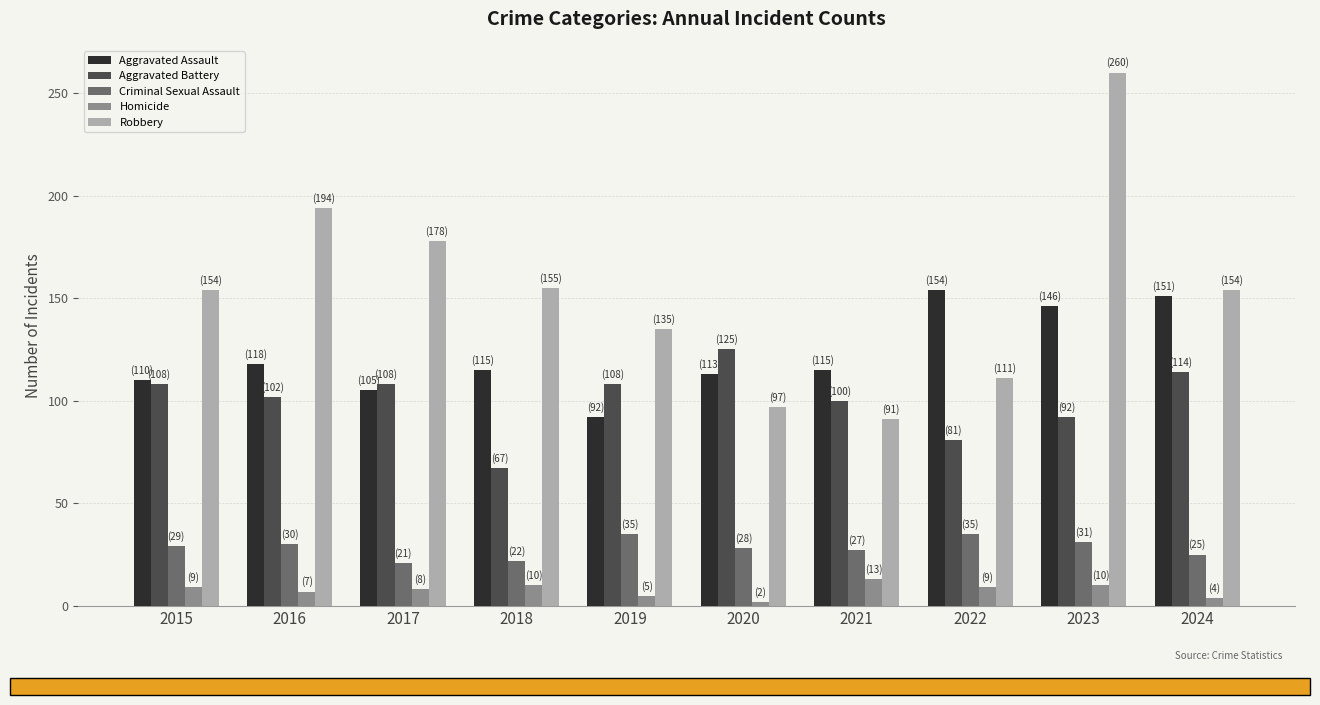

What is the minimum value shown in the chart?

2